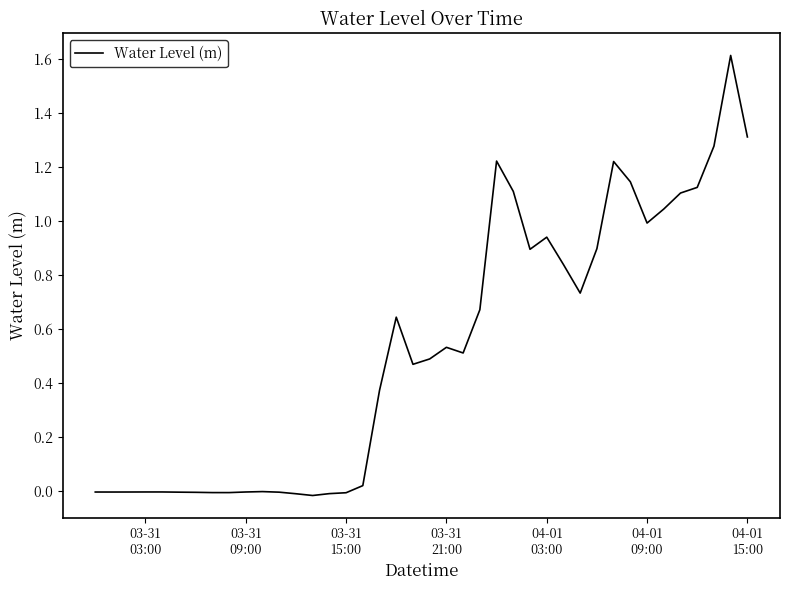

What is the greatest value displayed?

1.6